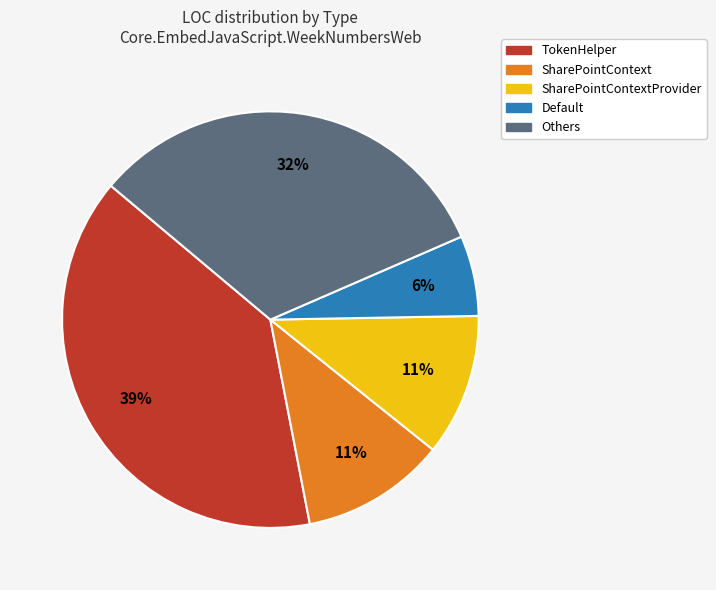

How many slices are in this pie chart?

5